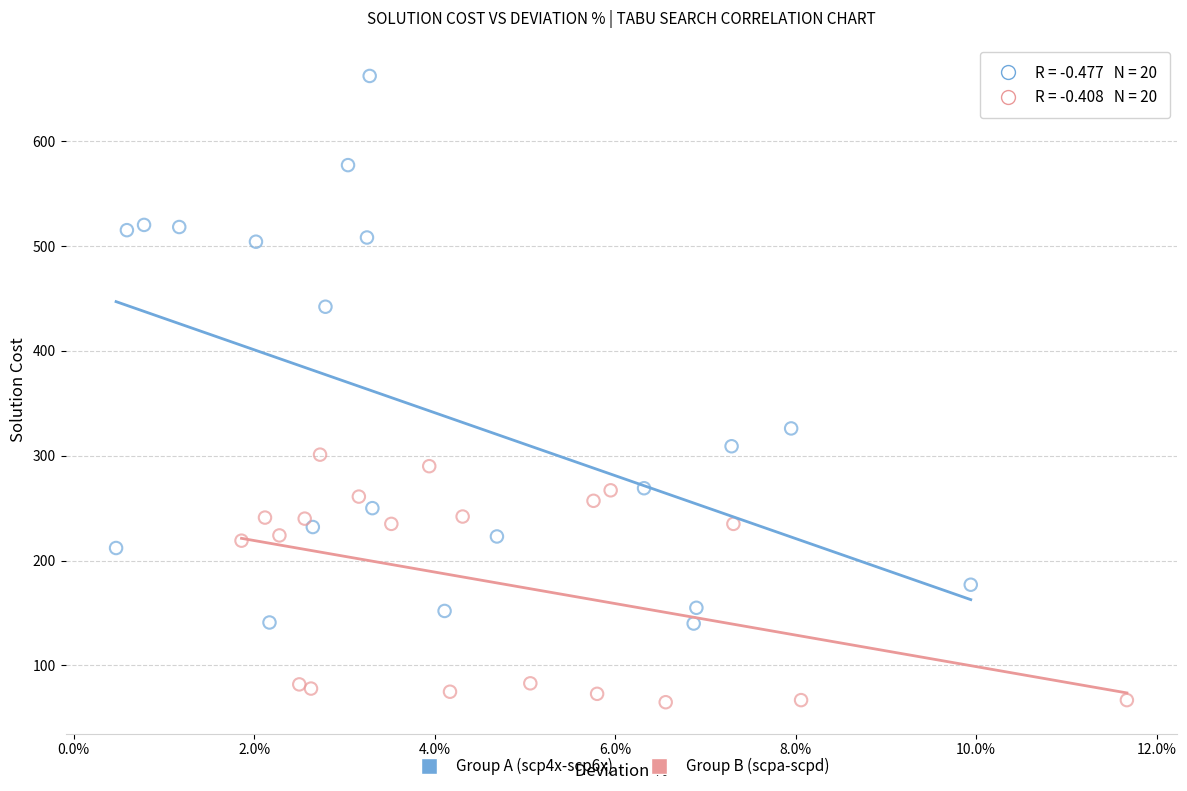

Which series has the widest spread of Y values?

Group A (scp4x-scp6x)